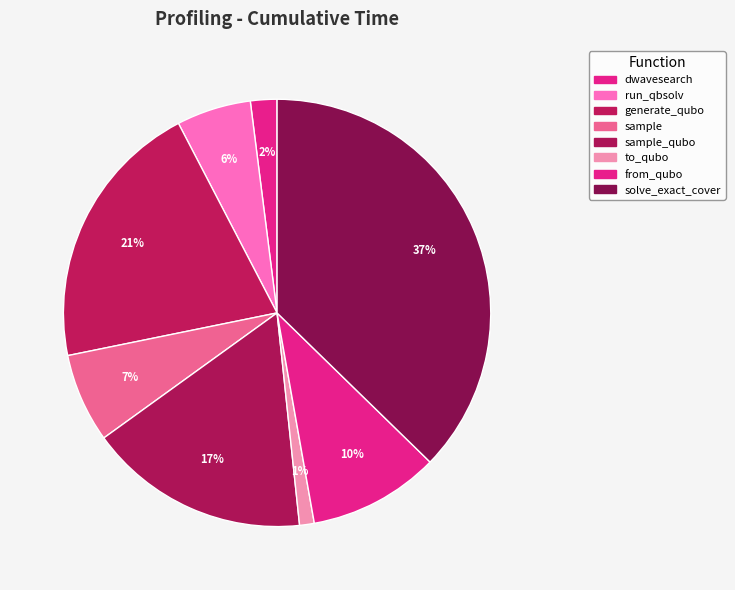

Count the number of slices in the pie.

8